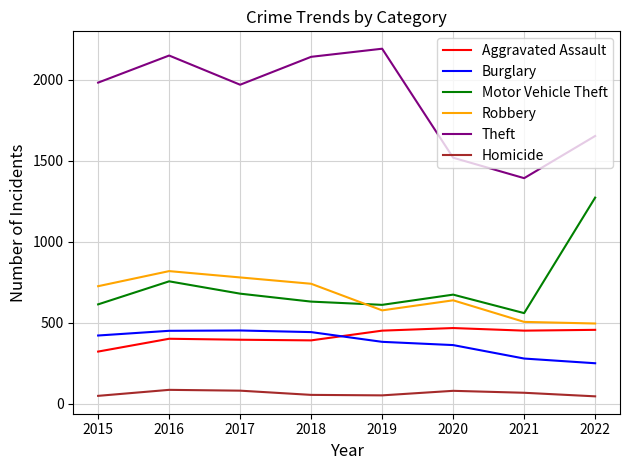

Is the value of Motor Vehicle Theft at 2016 greater than the value of Theft at 2018?

No